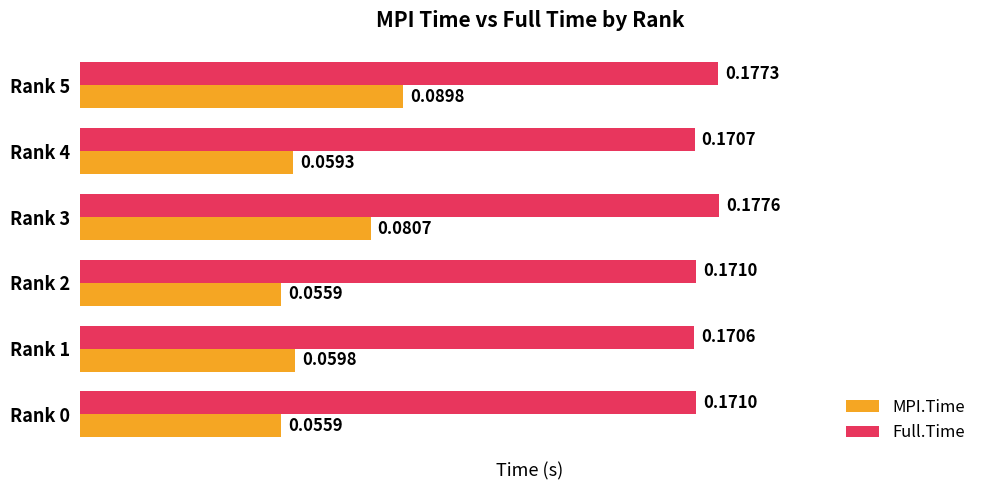

List the series in order of their peak value, lowest first.

MPI.Time, Full.Time